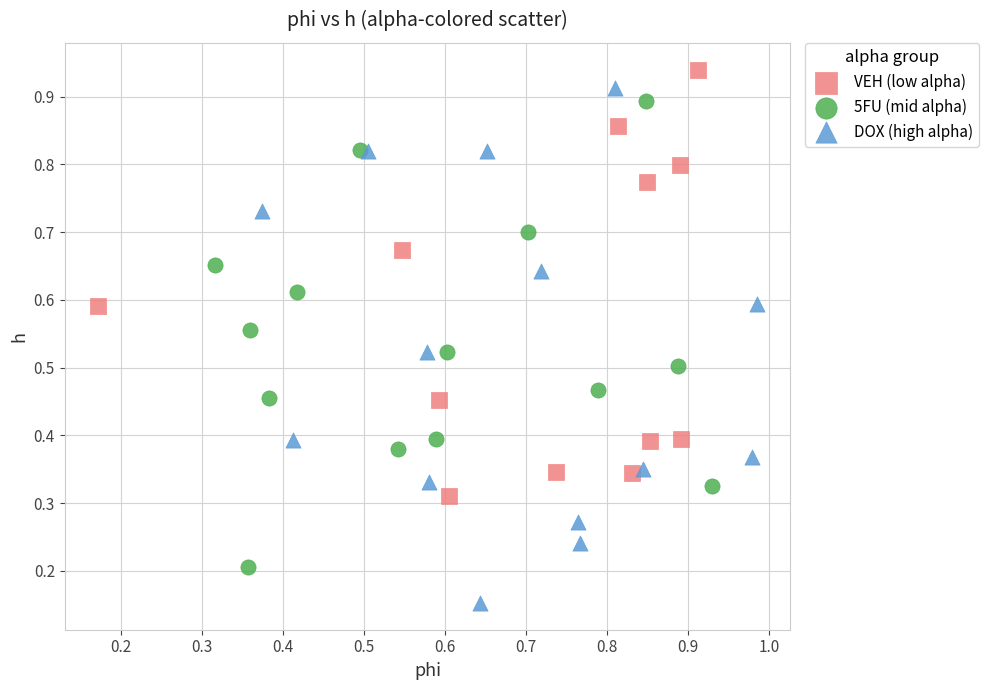

Which series has the widest spread of Y values?

DOX (high alpha)